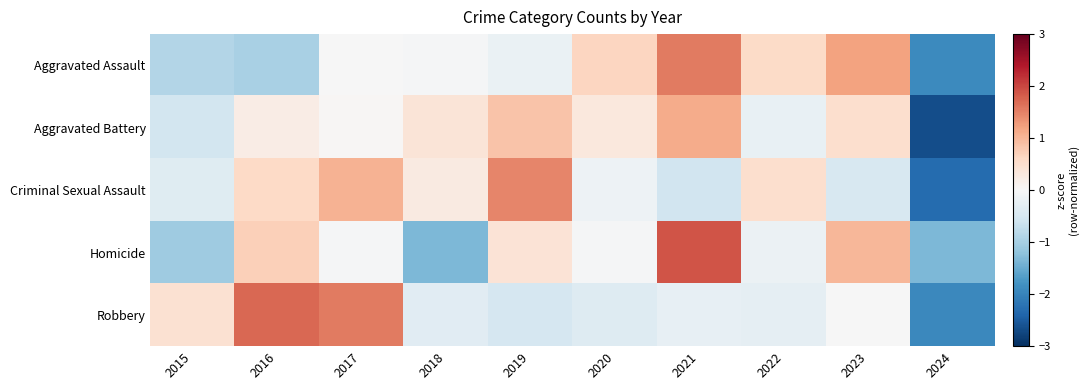

At 2022, list the series in order from largest to smallest.

Aggravated Assault, Criminal Sexual Assault, Homicide, Aggravated Battery, Robbery